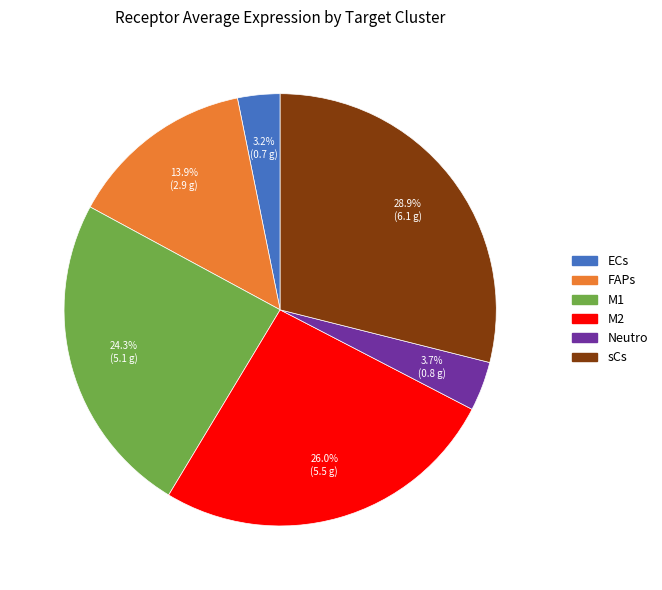

How many segments does this pie chart have?

6